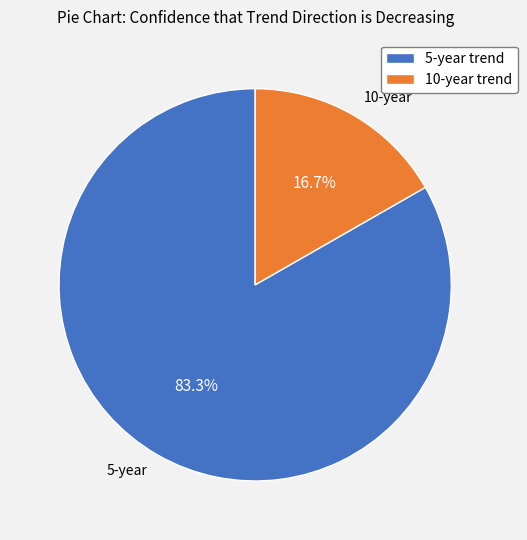

Which slice is the smallest?

10